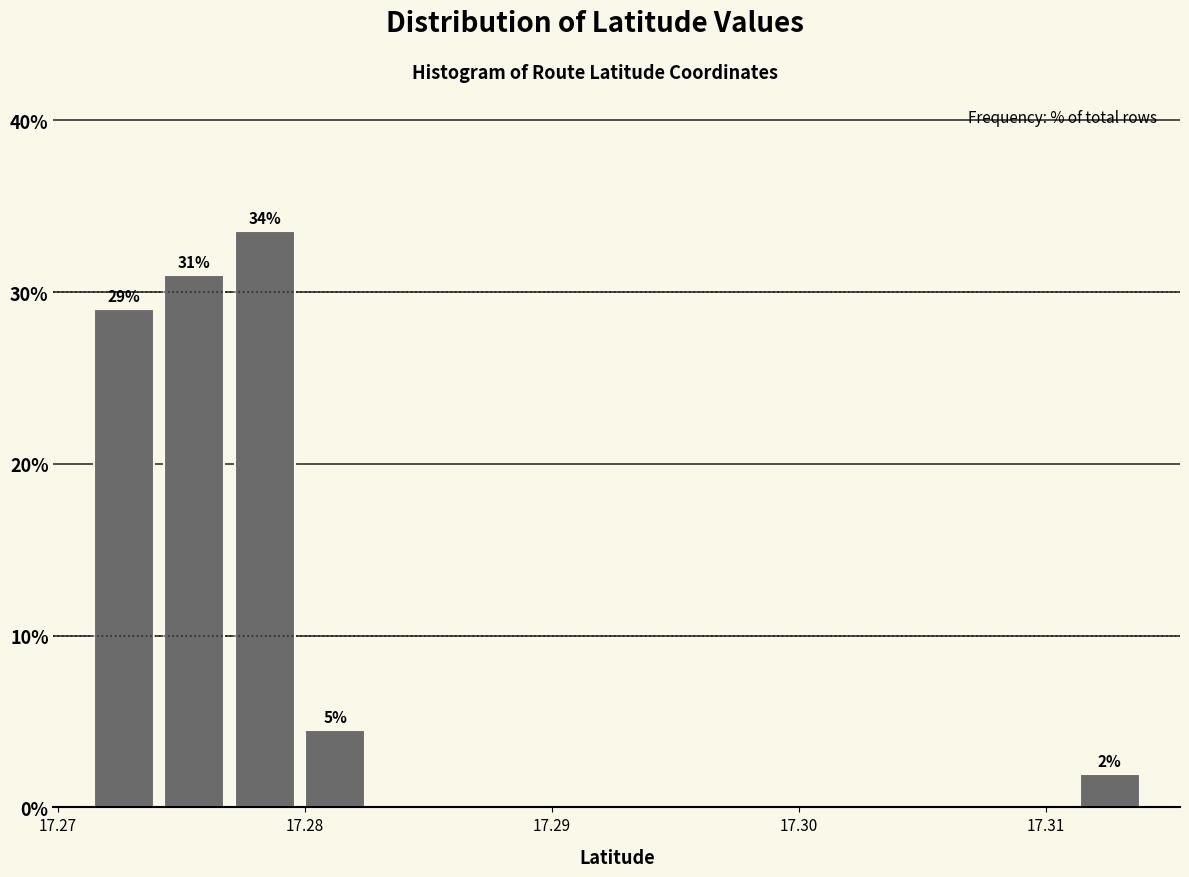

Around what value on the x-axis is the tallest bar? Give the approximate position of its centre, as read against the axis.

17.278